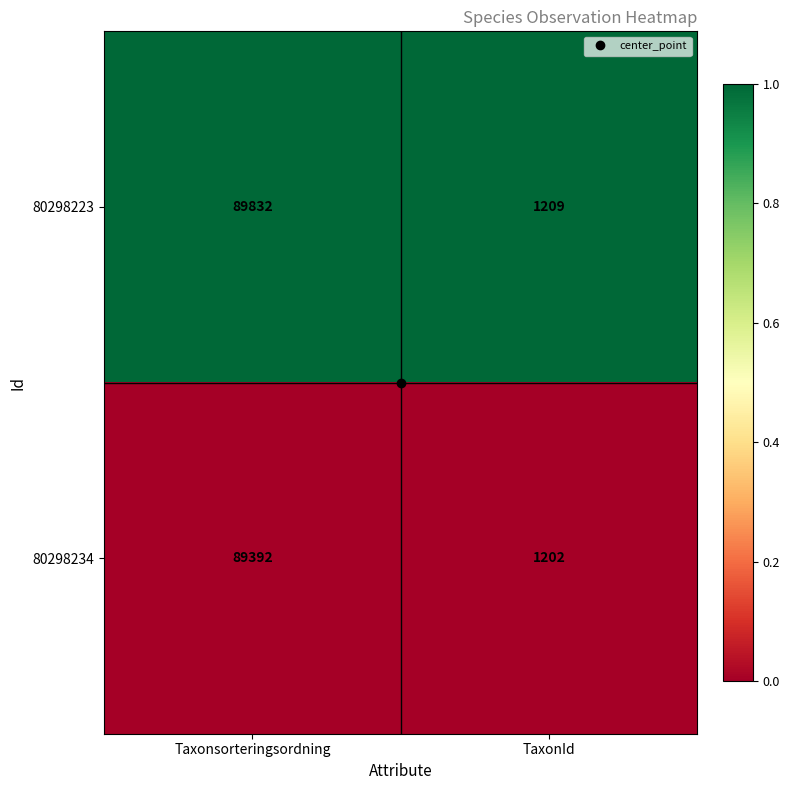

What is the total value across all series at Taxonsorteringsordning?

179224